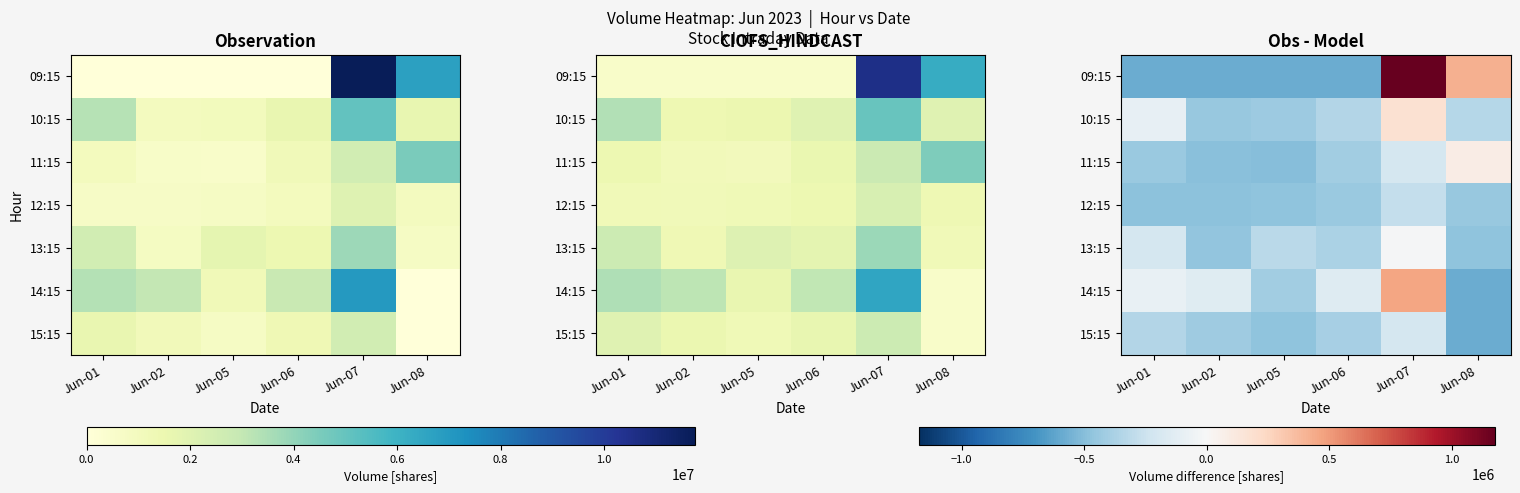

At which label does 11:15 first exceed -408842?

Jun-07